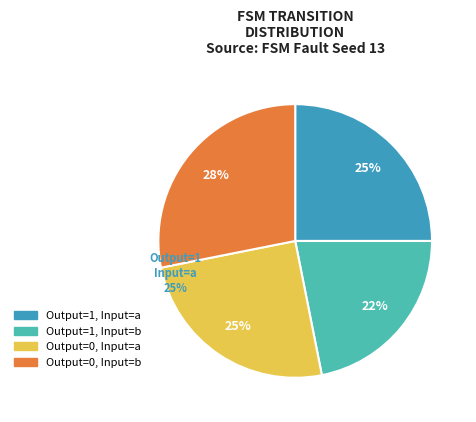

To the nearest percent, what percentage of the pie is Output=0, Input=b?

28%